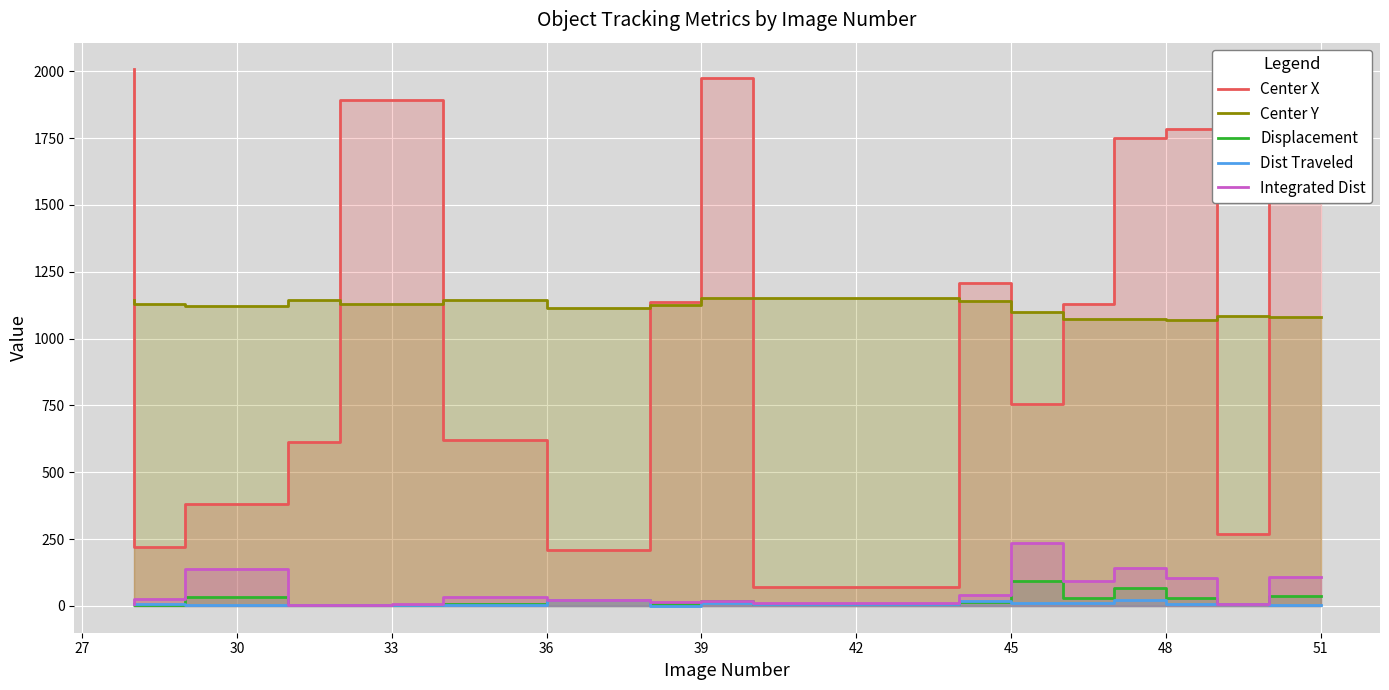

Which category has the lowest value in the Dist Traveled series?

39